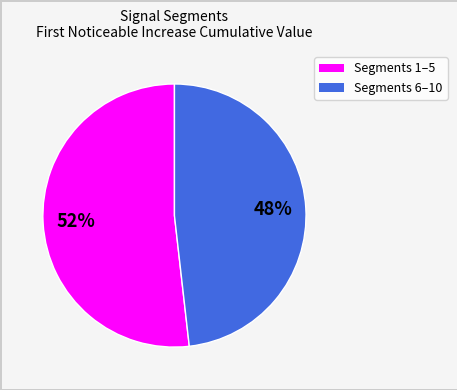

Does any single category account for the majority?

Yes